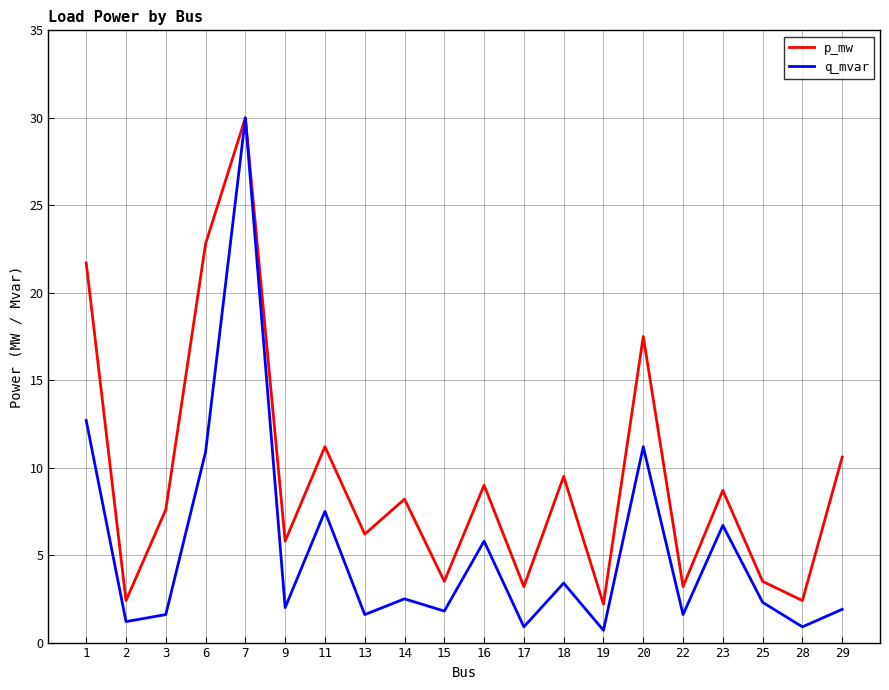

Is it true that q_mvar equals 12.7 at 1?

True